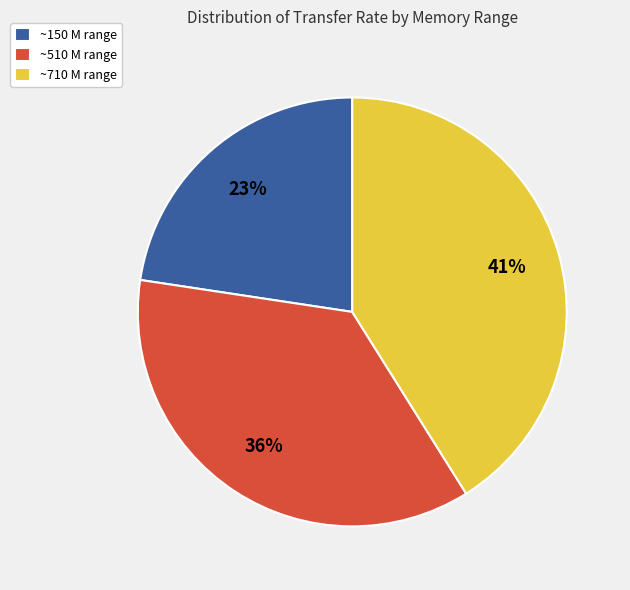

Combined, do ~150 M range and ~510 M range account for over 50%?

Yes